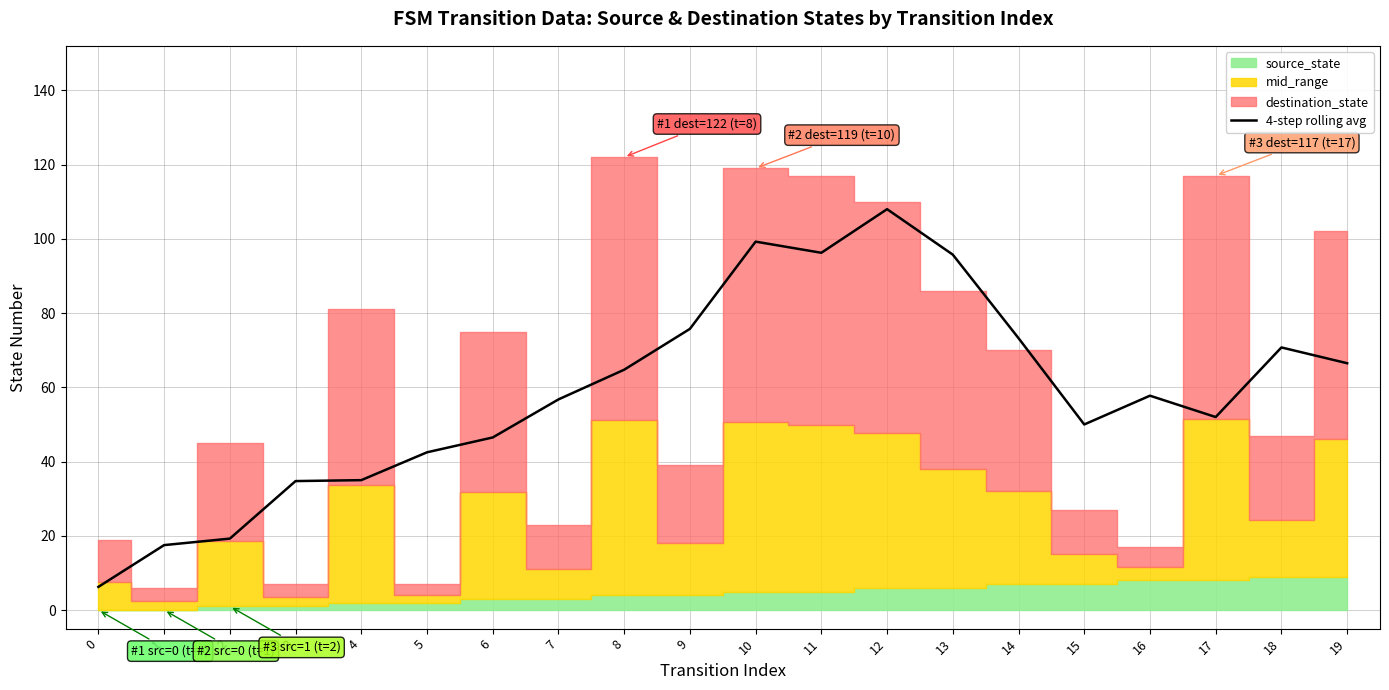

List the labels in order of value, largest first.

12, 10, 11, 13, 9, 14, 18, 19, 8, 16, 7, 17, 15, 6, 5, 4, 3, 2, 1, 0